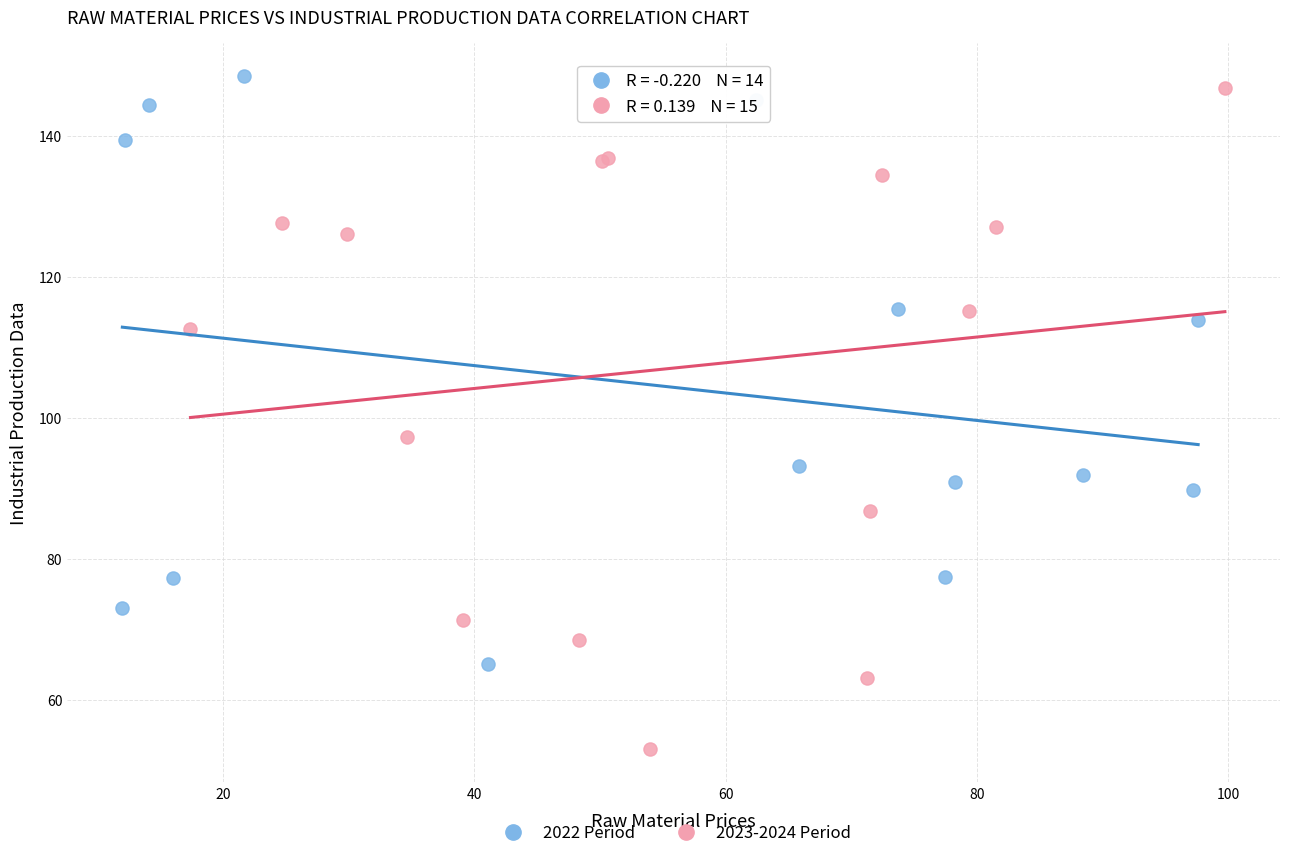

Which series has the largest Y range (max minus min)?

2023-2024 Period